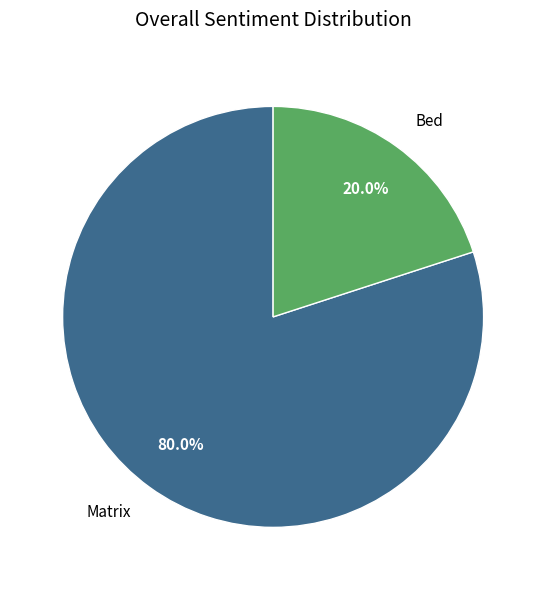

Rank the categories by value from highest to lowest.

Matrix, Bed